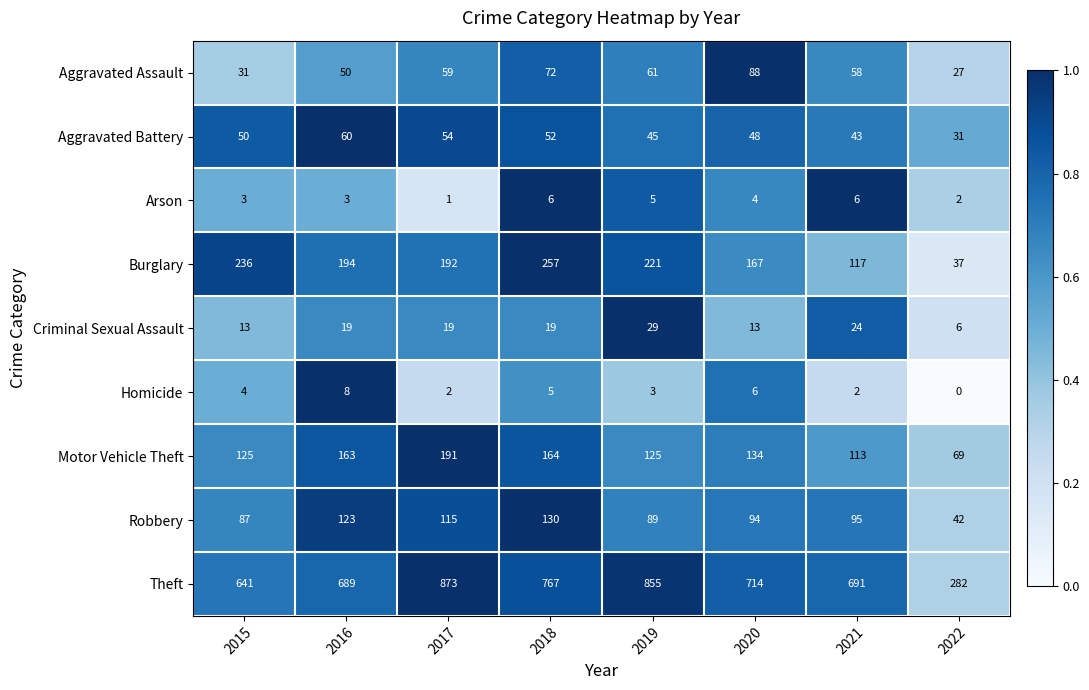

What is the difference between the highest and lowest values at 2015?

638